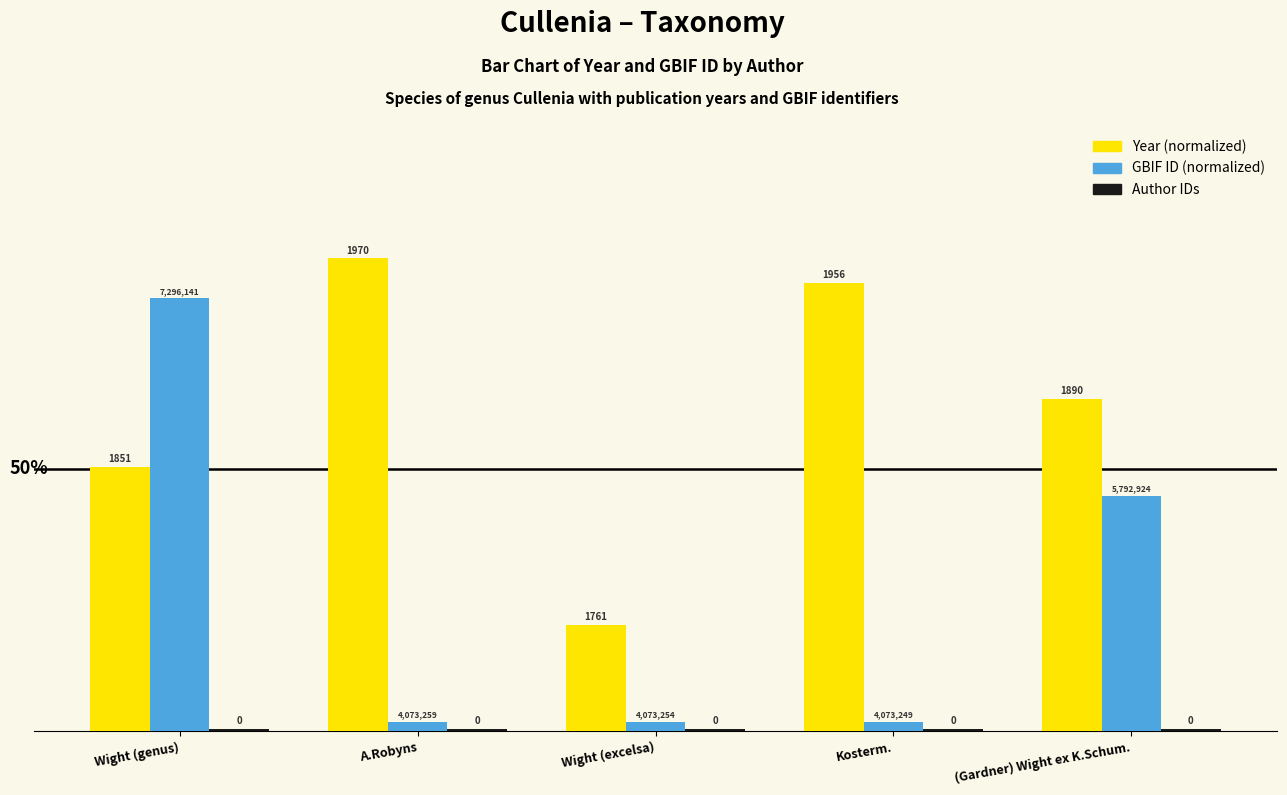

List the series in order of their peak value, lowest first.

Author IDs, GBIF ID (normalized), Year (normalized)